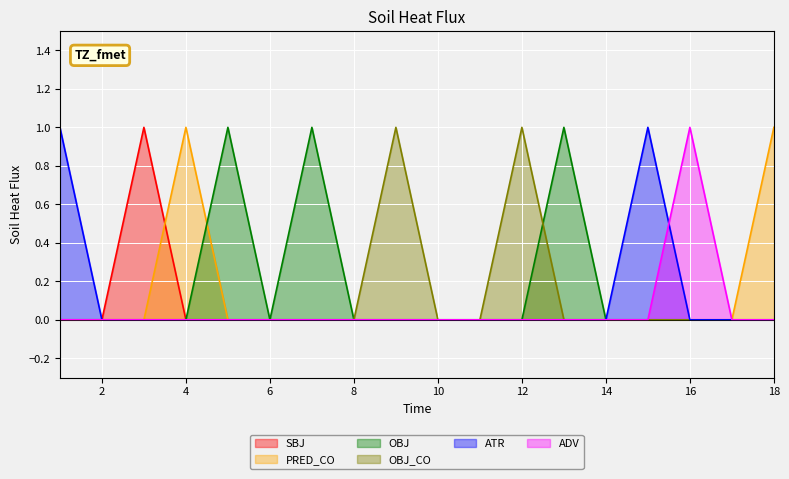

How many interior local peaks does the ATR series have?

1